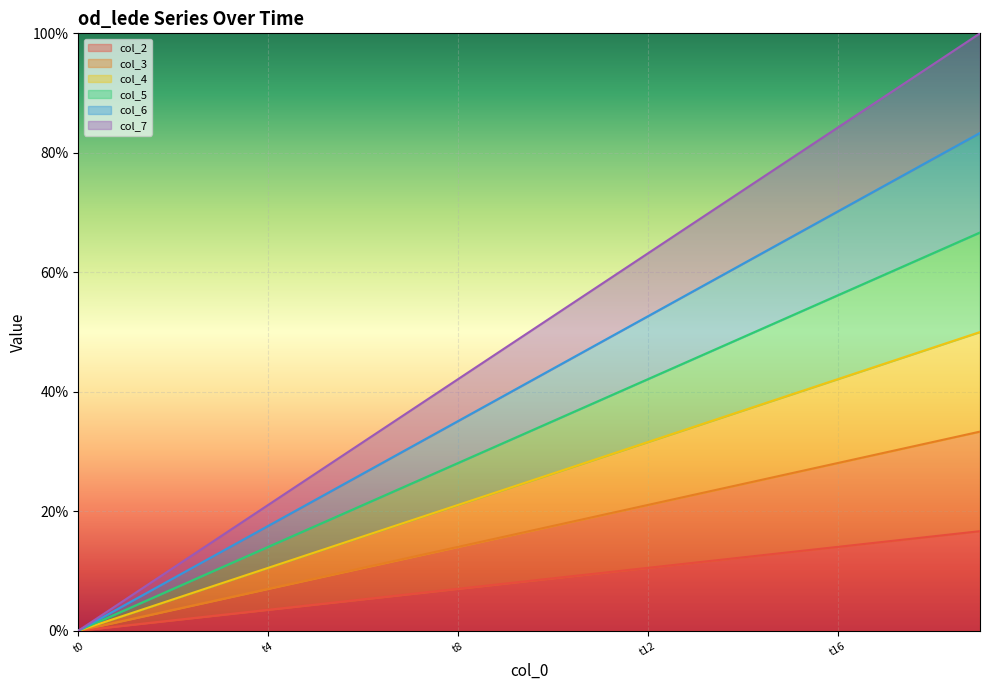

True or false: col_3 and col_4 intersect in this chart.

False